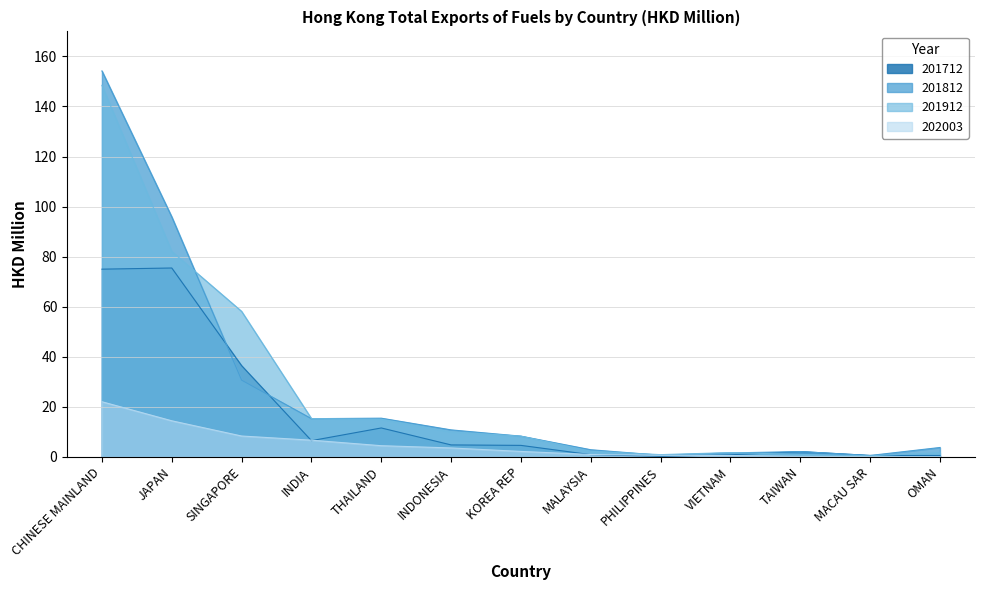

What is the difference between the maximum and second lowest values in the 201712 series?

74.9